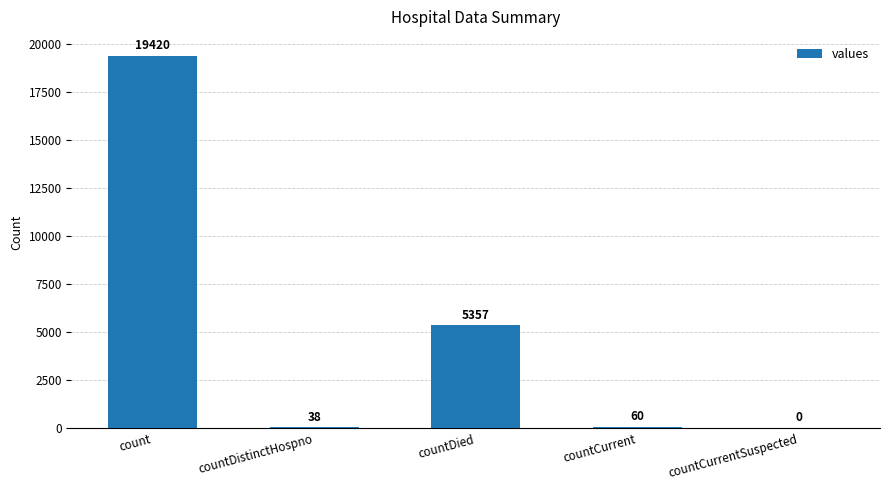

What is the sum of all values?

24875